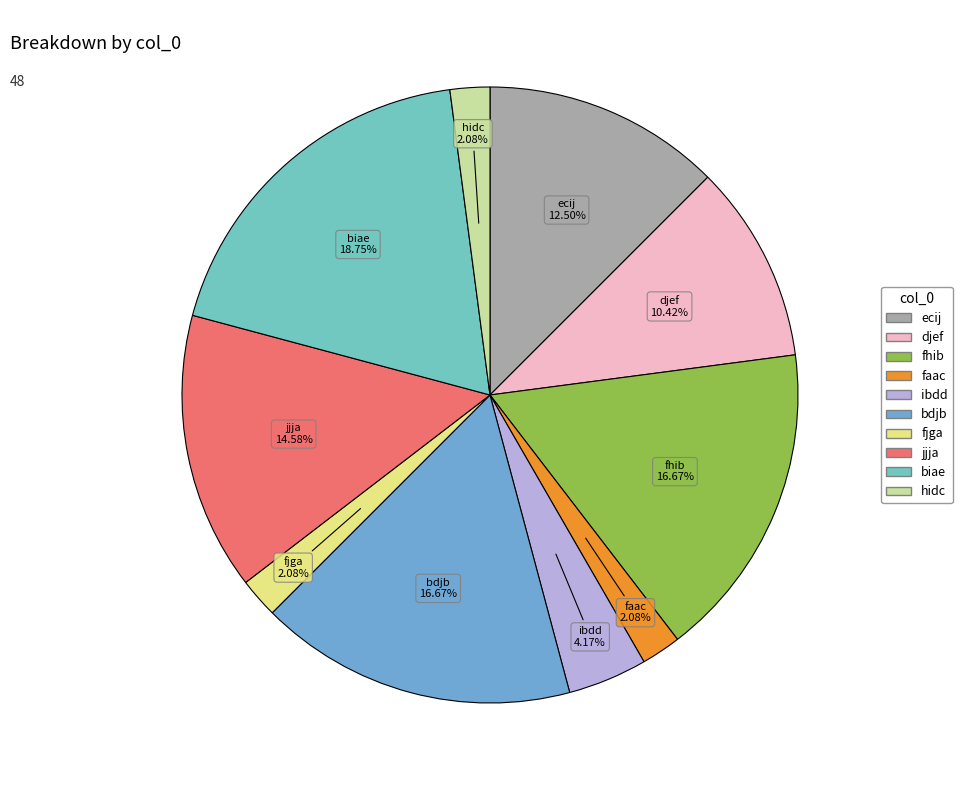

Is it true that djef is 10% of the pie?

True